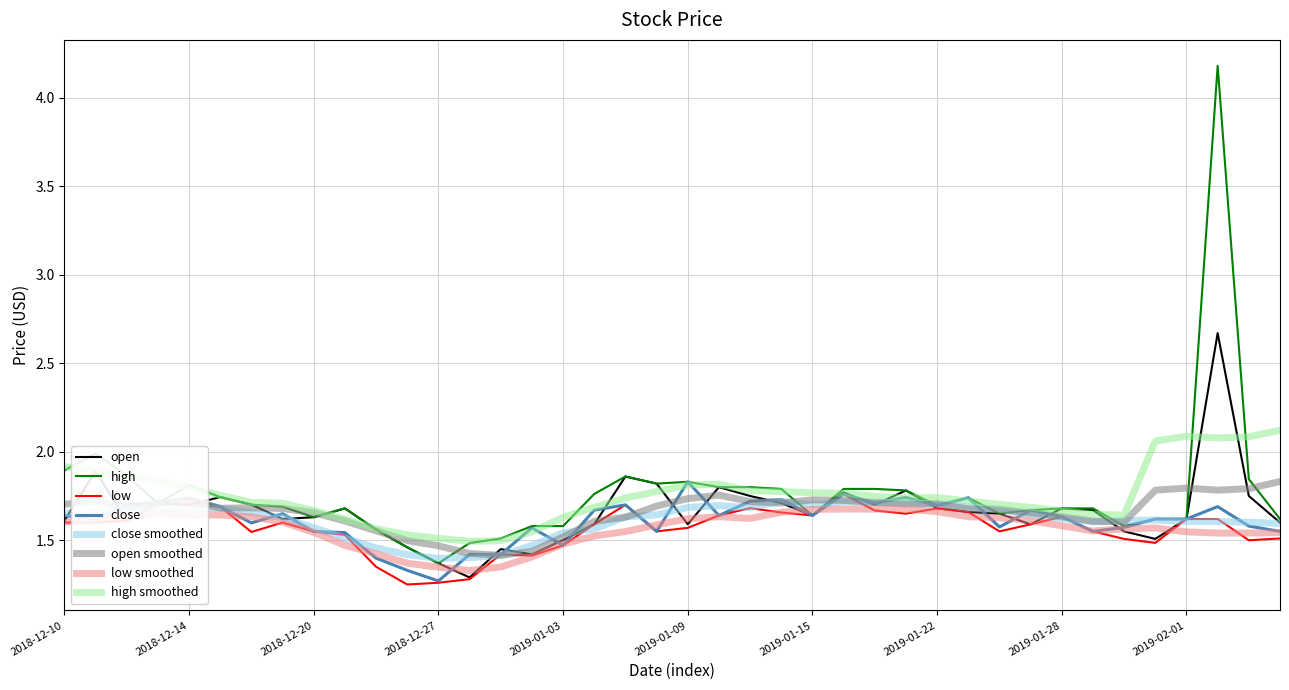

Which series has the widest spread of values?

high